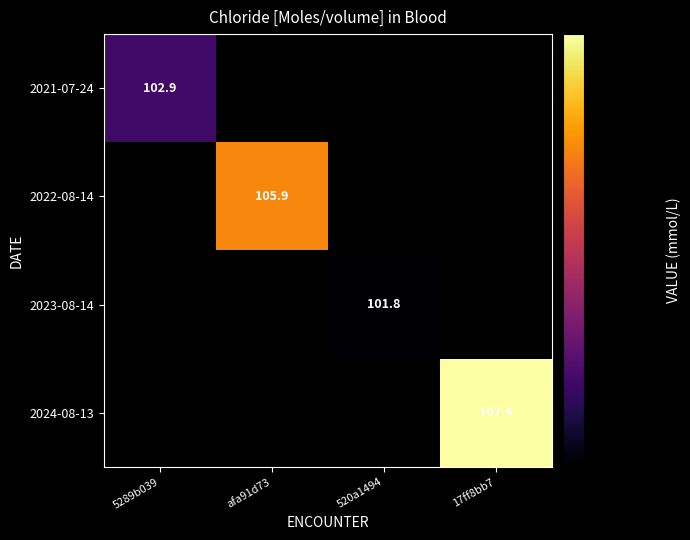

How many series are shown in this chart?

4